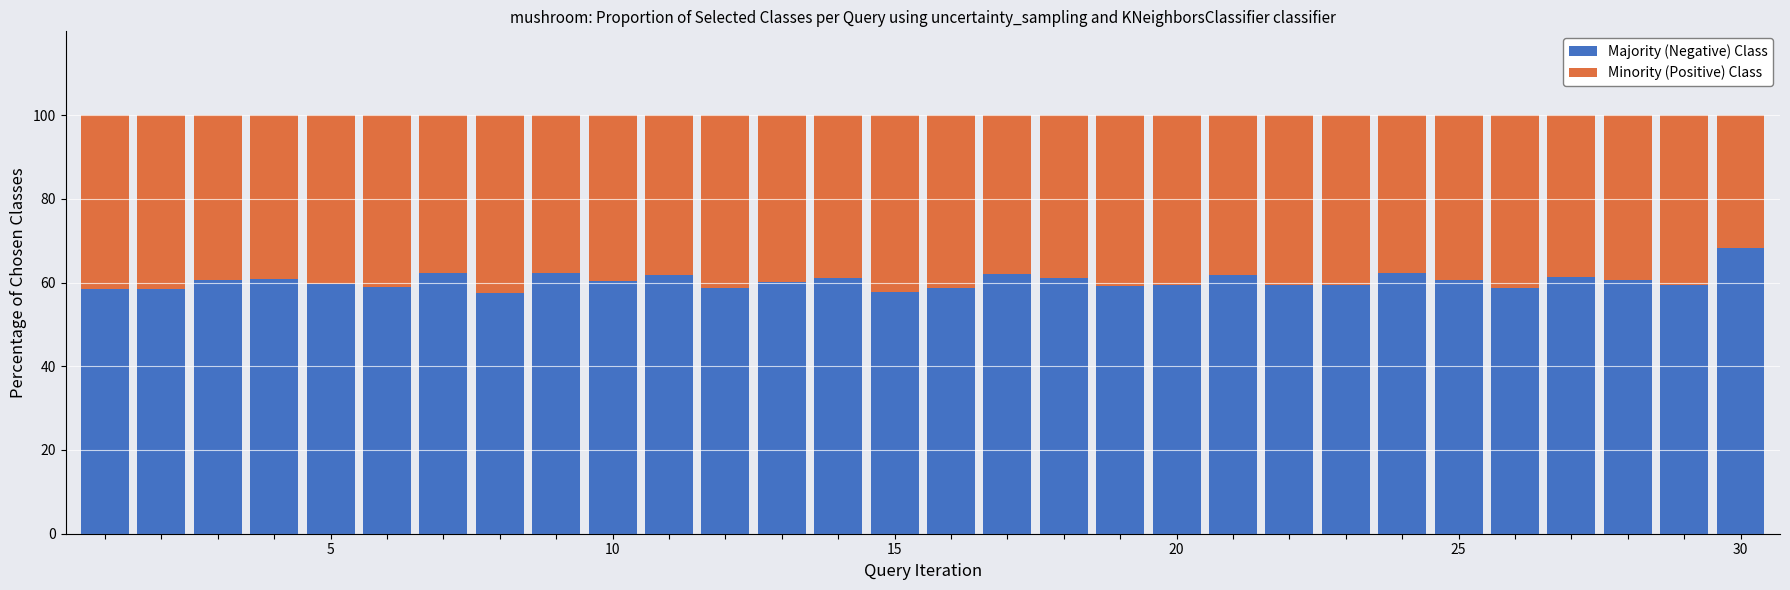

What is the difference between the second highest and minimum values in the Majority (Negative) Class series?

4.7